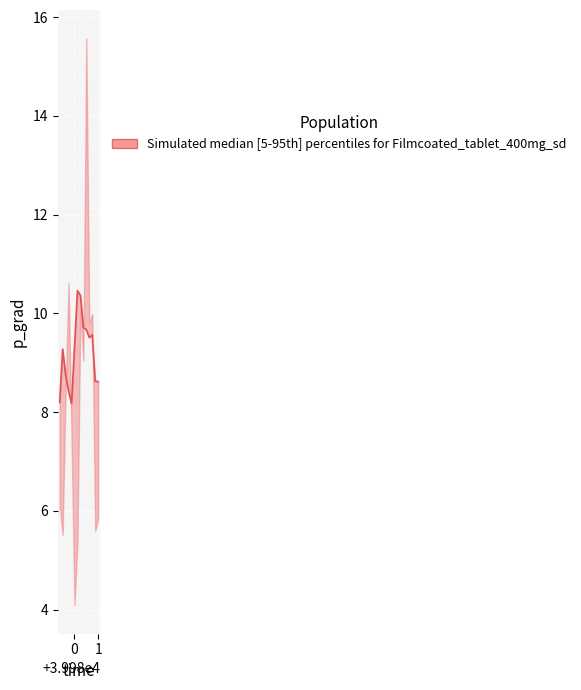

The value at −1 is 5.4. True or false?

False